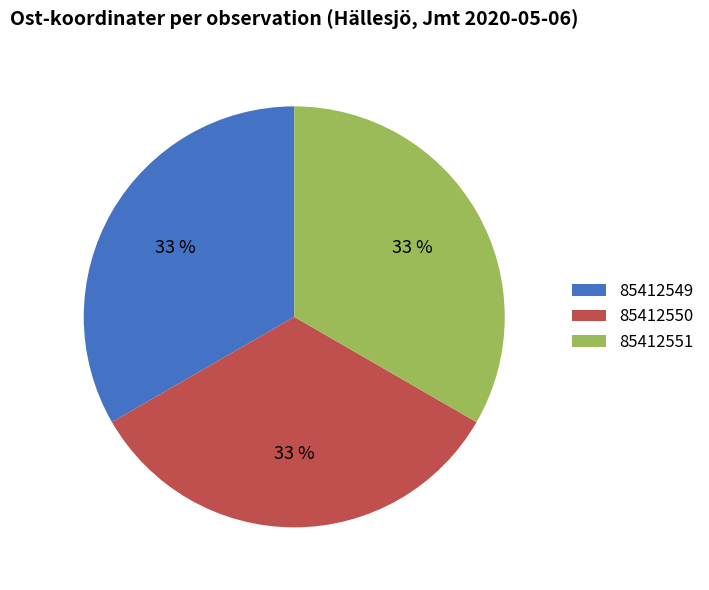

True or false: 85412550 accounts for 33% of the total.

True